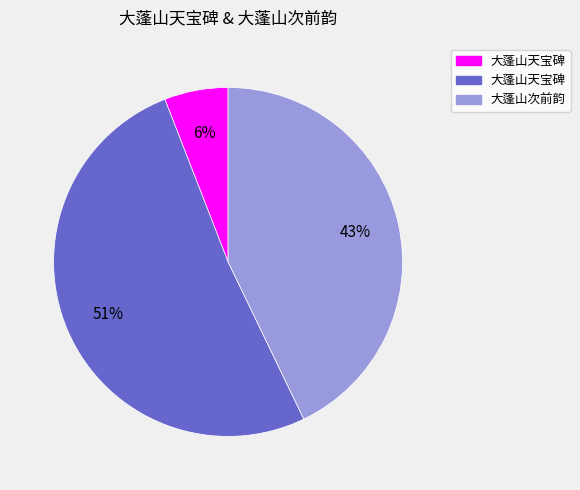

To the nearest percent, what is the average slice percentage?

33%